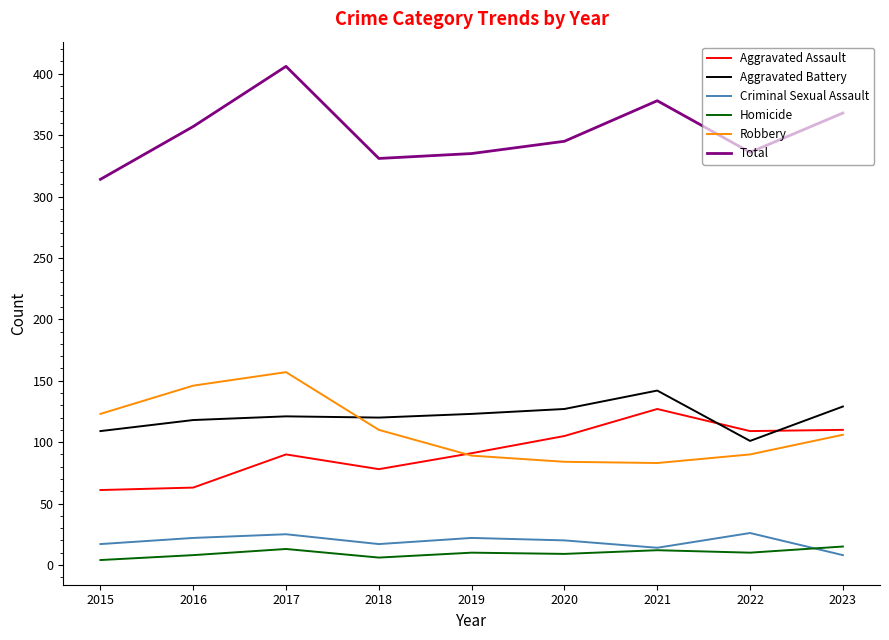

The value of Robbery at 2023 is 106. True or false?

True